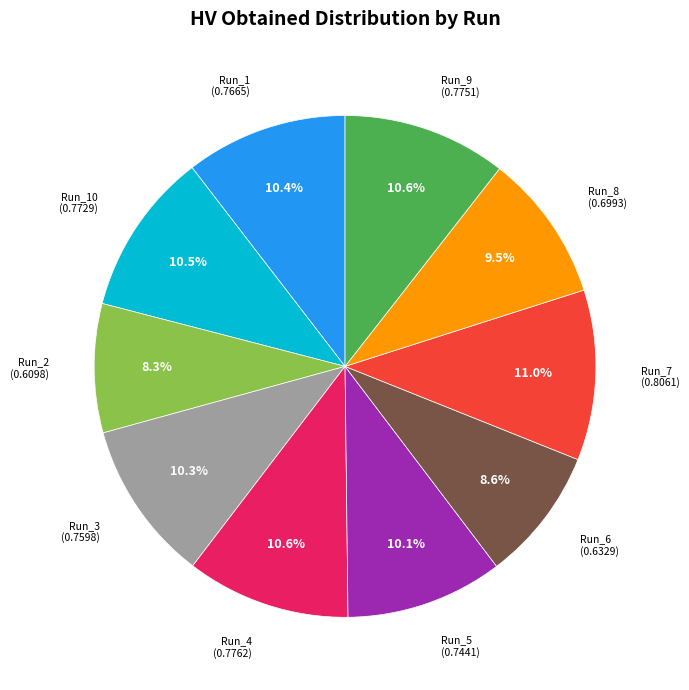

Is there a majority slice in this chart?

No